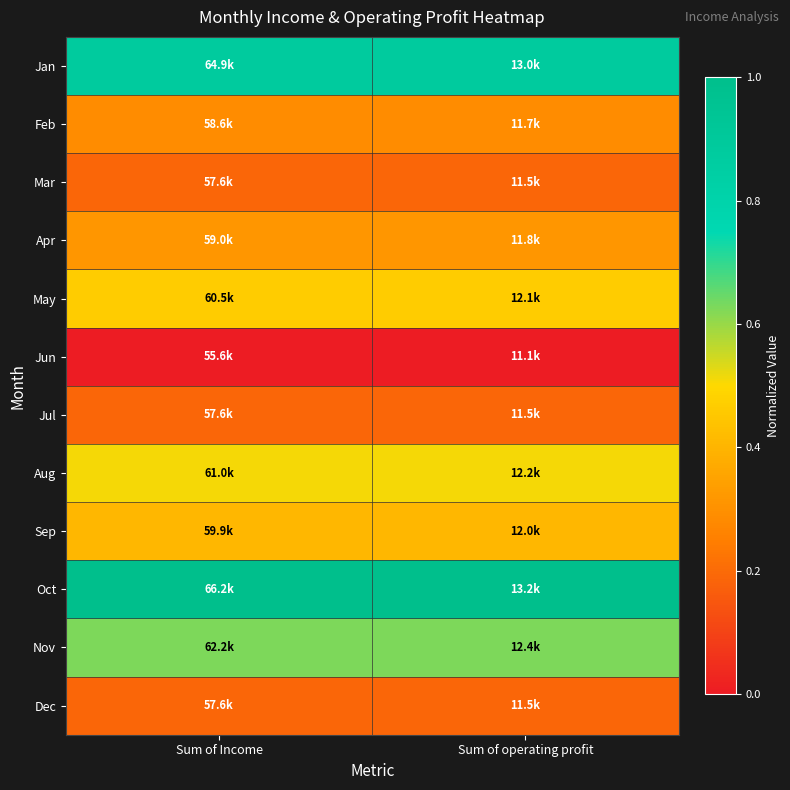

What is the total value across all series at Sum of Income?

5.1